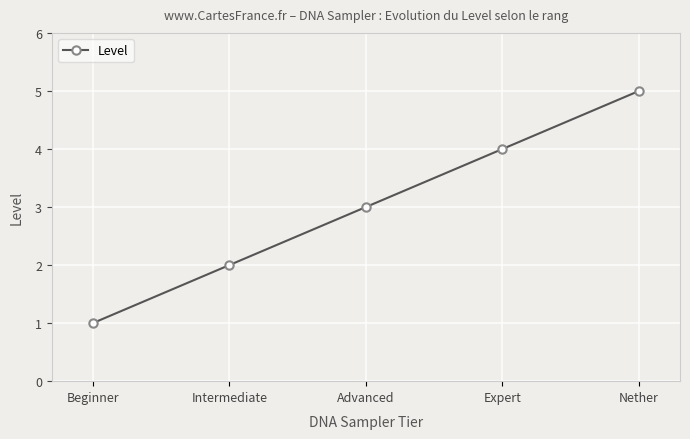

Which has a higher value, Expert or Nether?

Nether